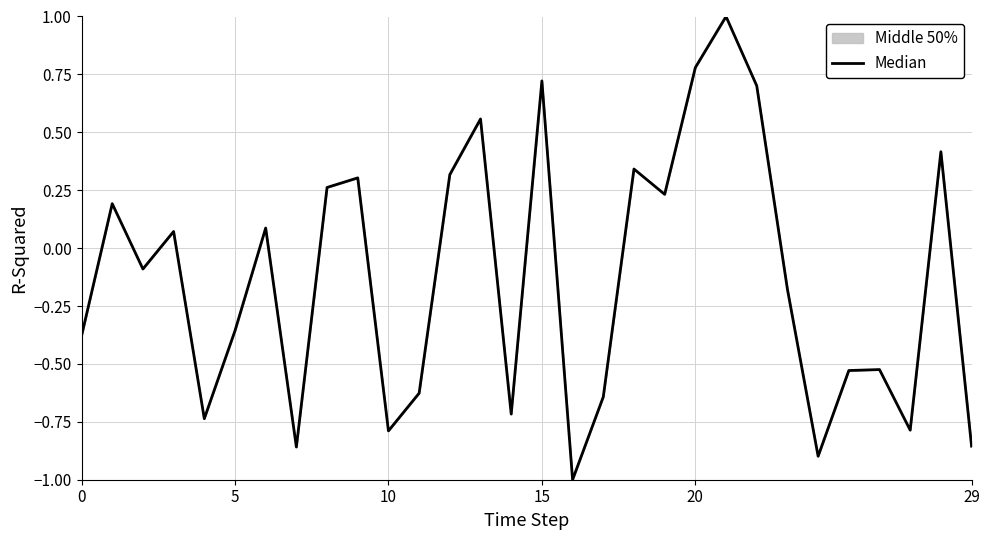

How many categories are shown in the chart?

30